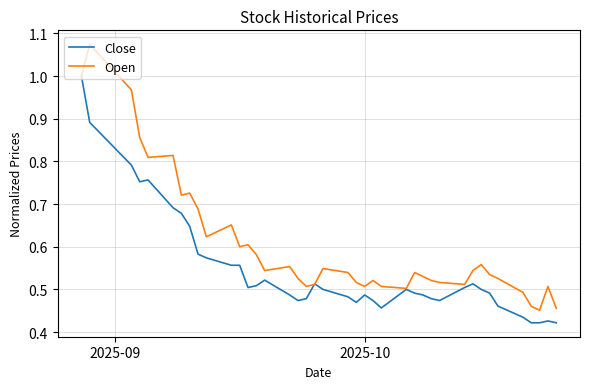

In Open, how many points are higher than both neighbors (excluding endpoints)?

11